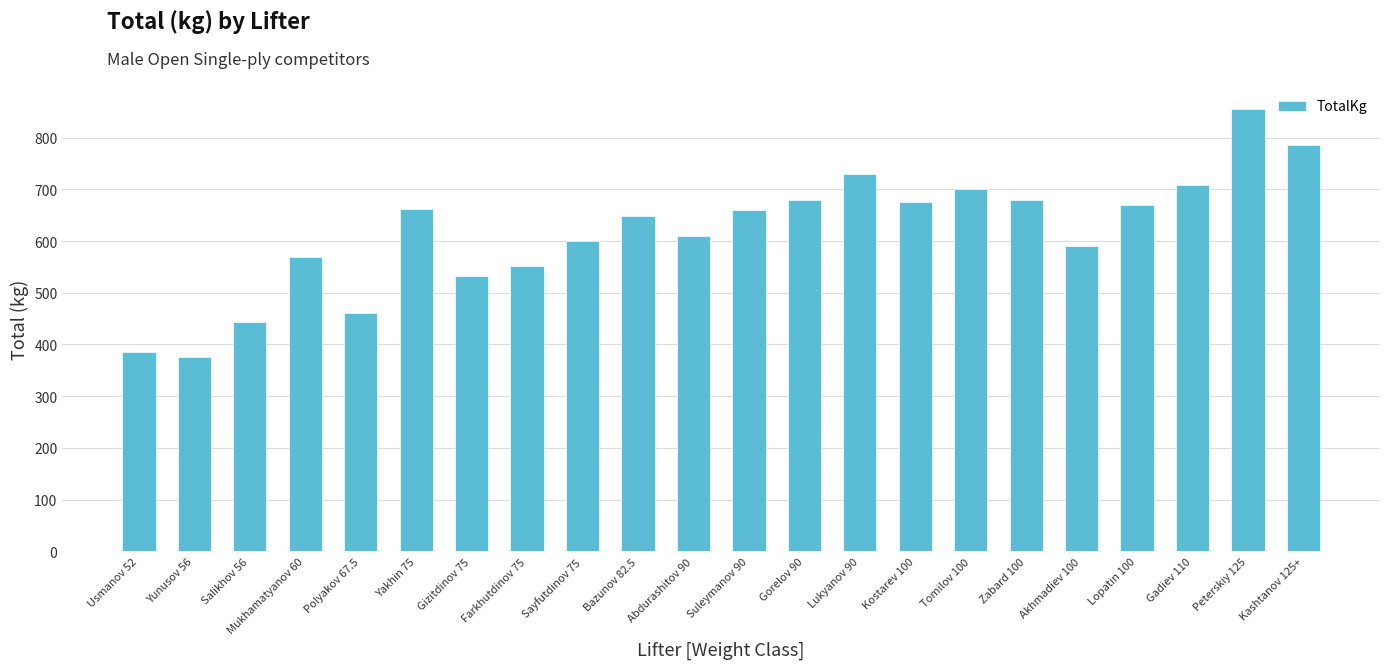

At which label does the data first exceed 660?

Yakhin 75